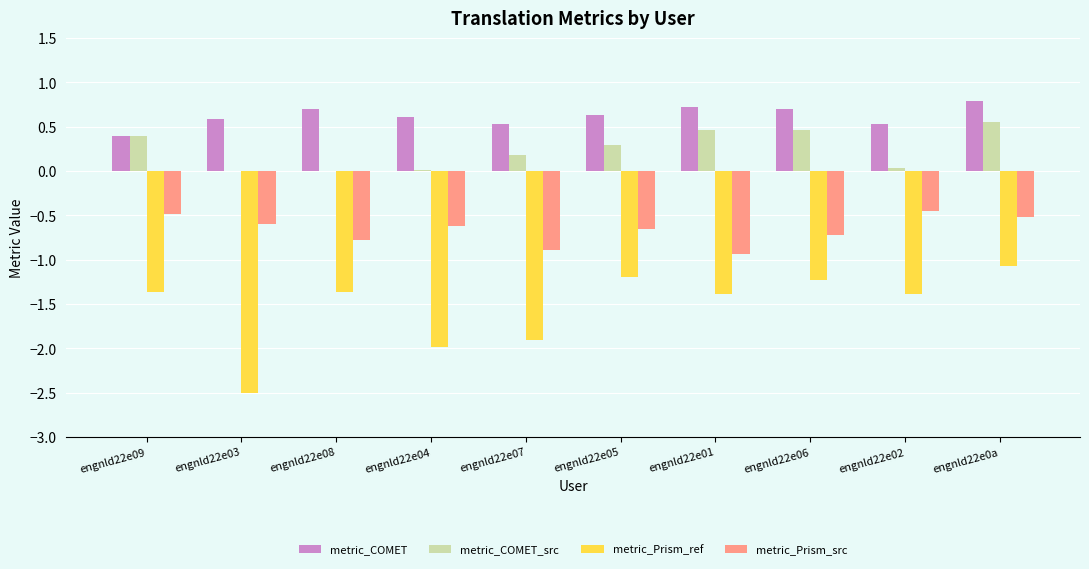

Between engnld22e03 and engnld22e02, which series saw the biggest shift?

metric_Prism_ref